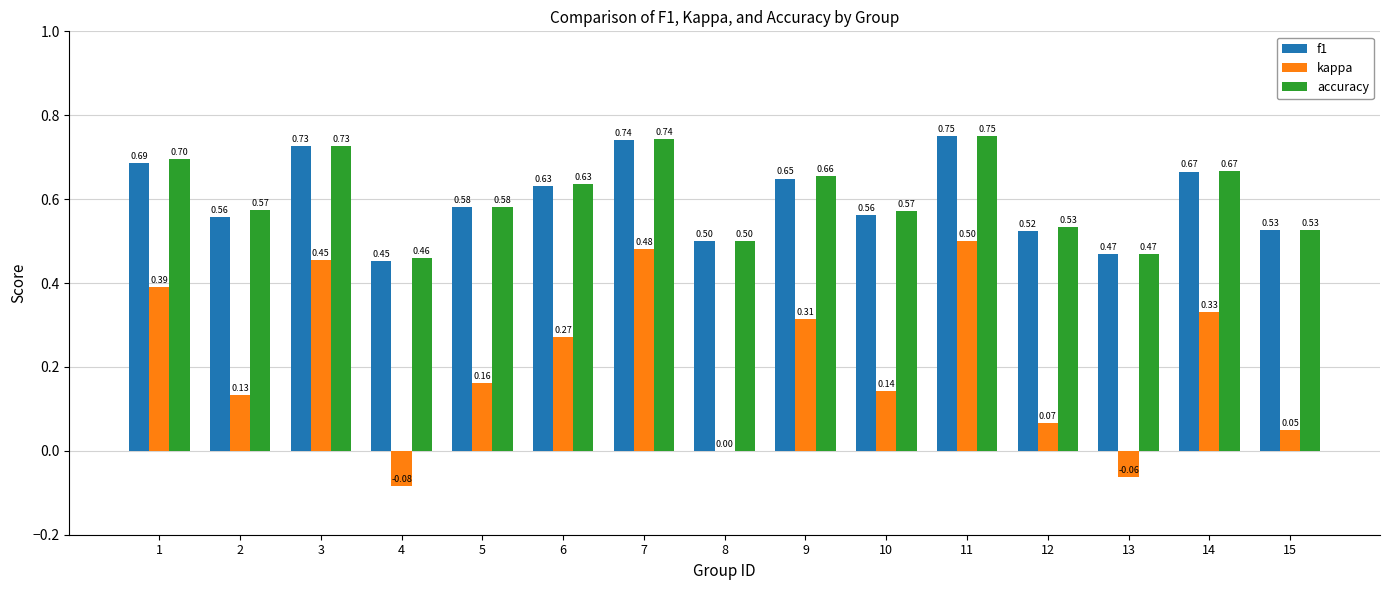

What is the sum of all accuracy values?

9.1